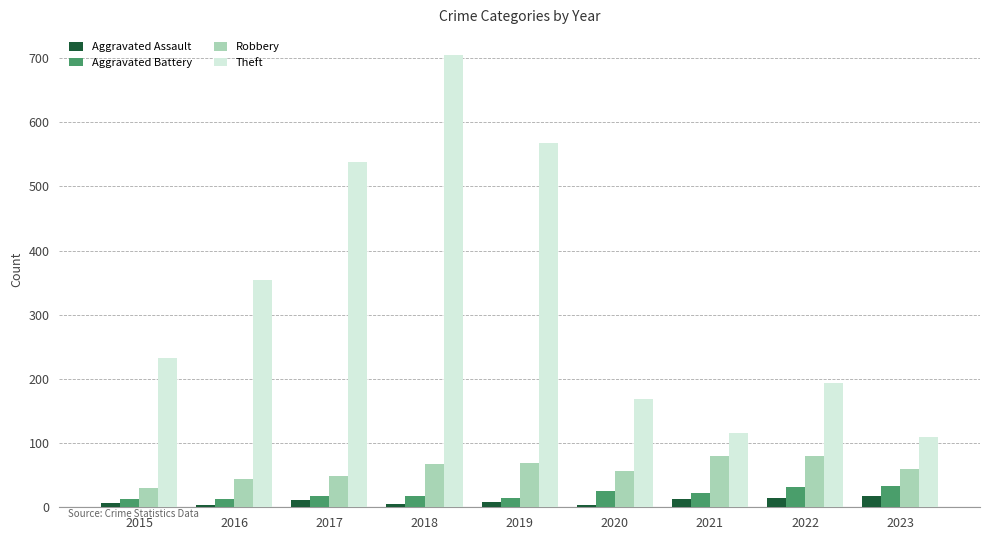

Which series has the largest total across all categories?

Theft